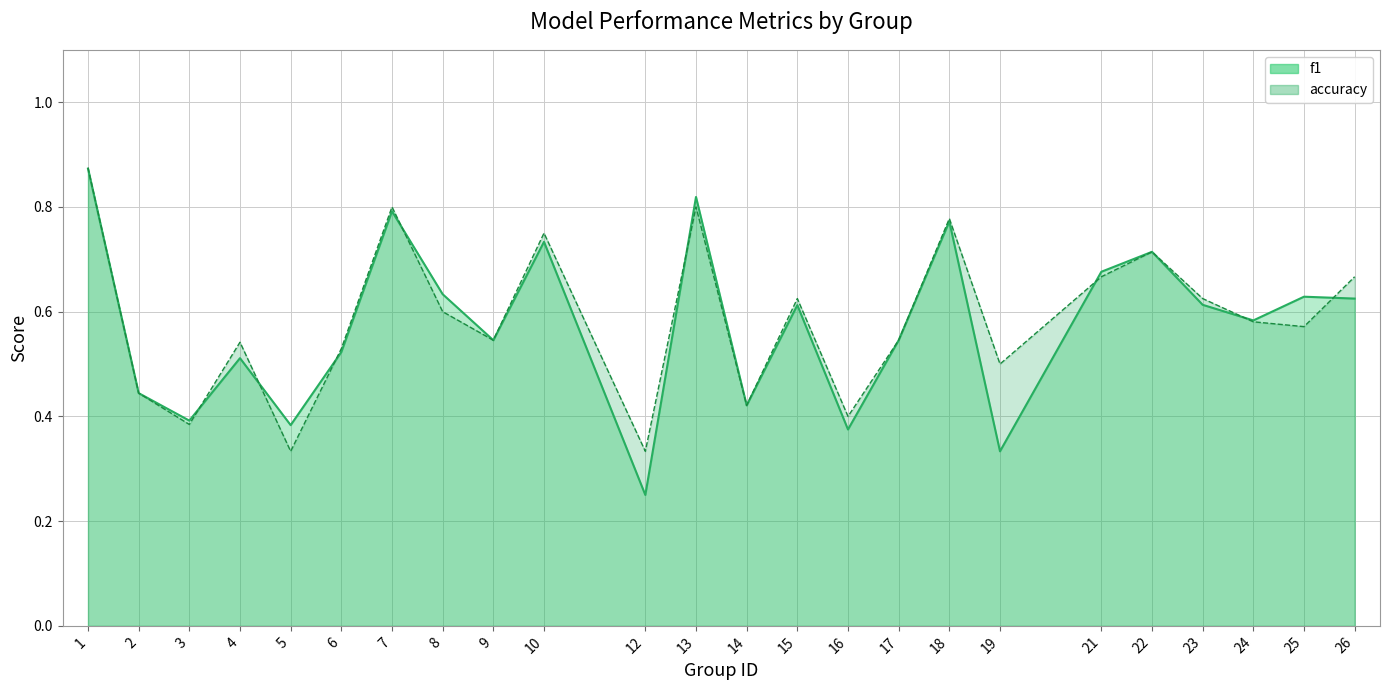

Which series has the largest range (max minus min)?

f1